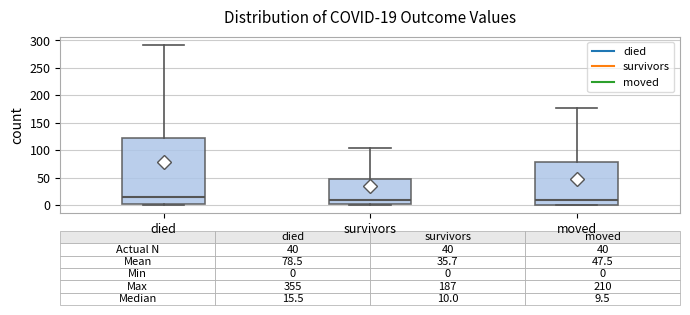

Which box is the tallest, from its lower edge to its upper edge?

died